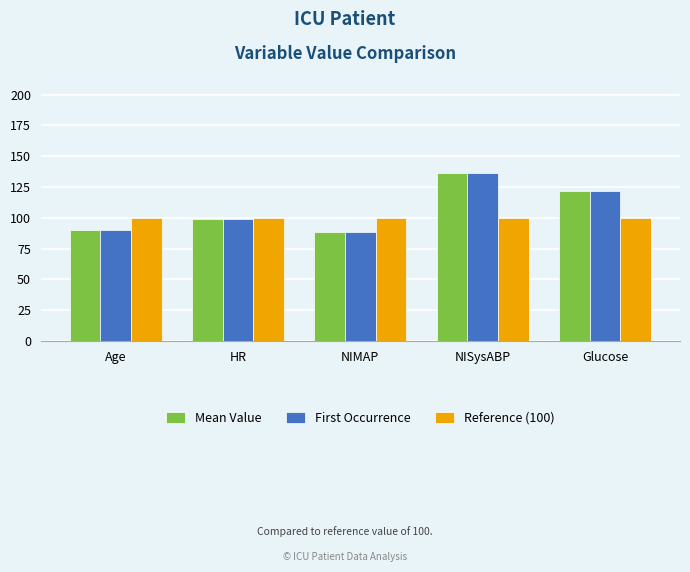

What is the spread (max minus min) of values at Age?

10.0